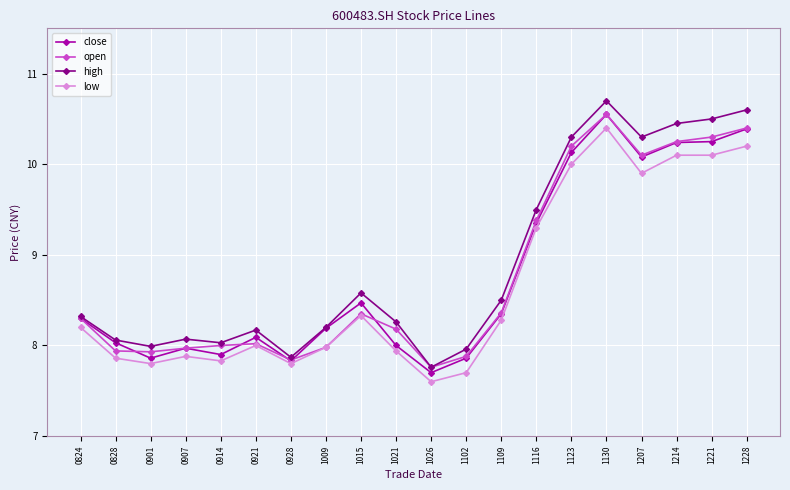

Which series has the largest range (max minus min)?

high